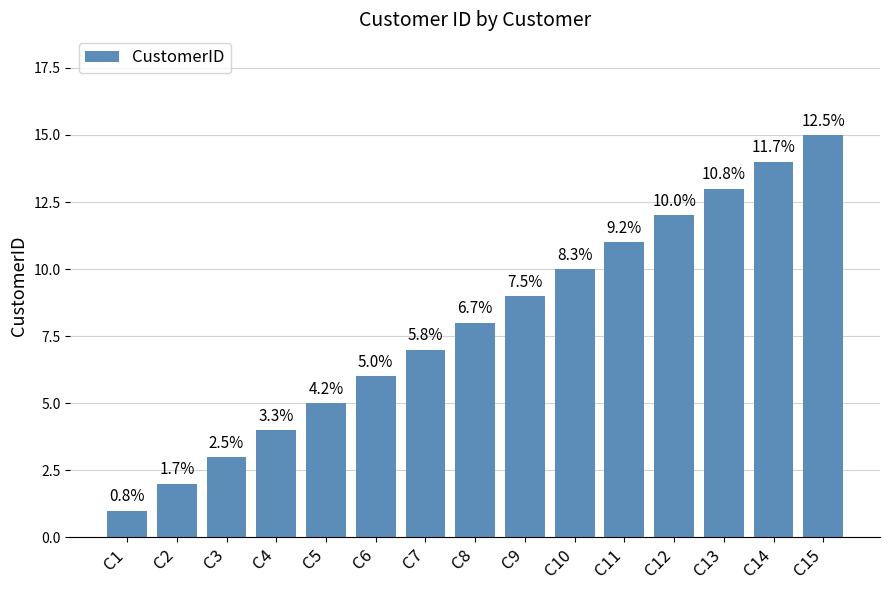

What is the change in value from C8 to C10?

+2